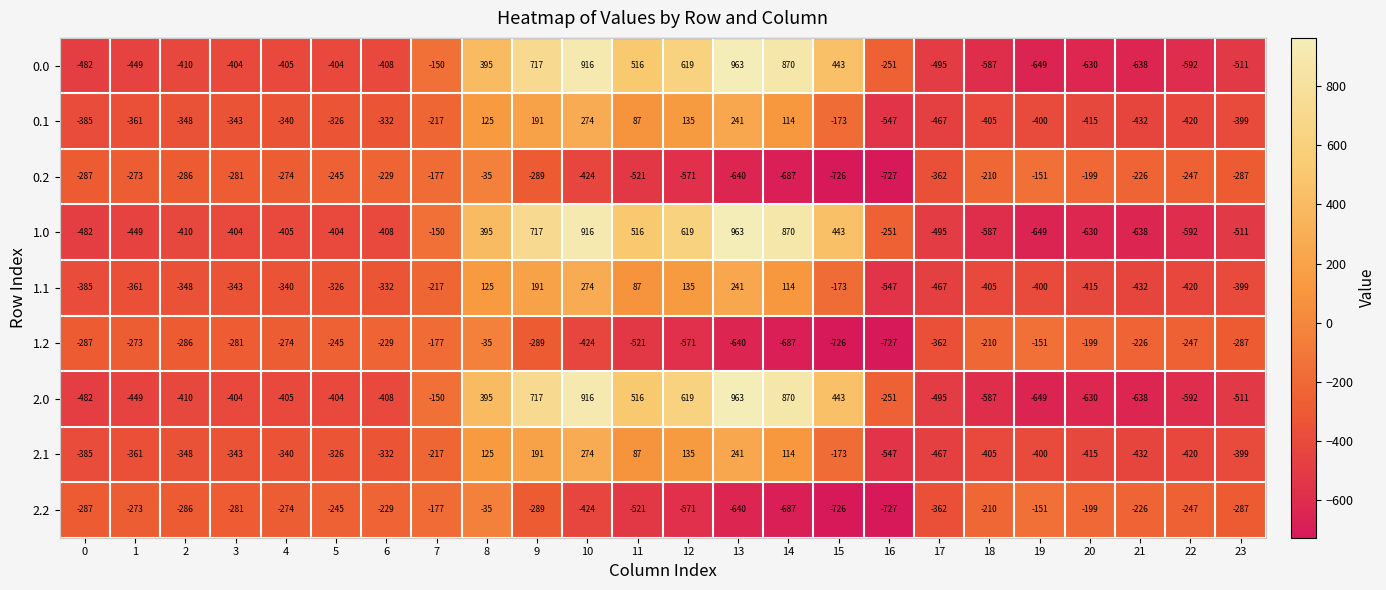

What is the average value of the 1.0 series?

-84